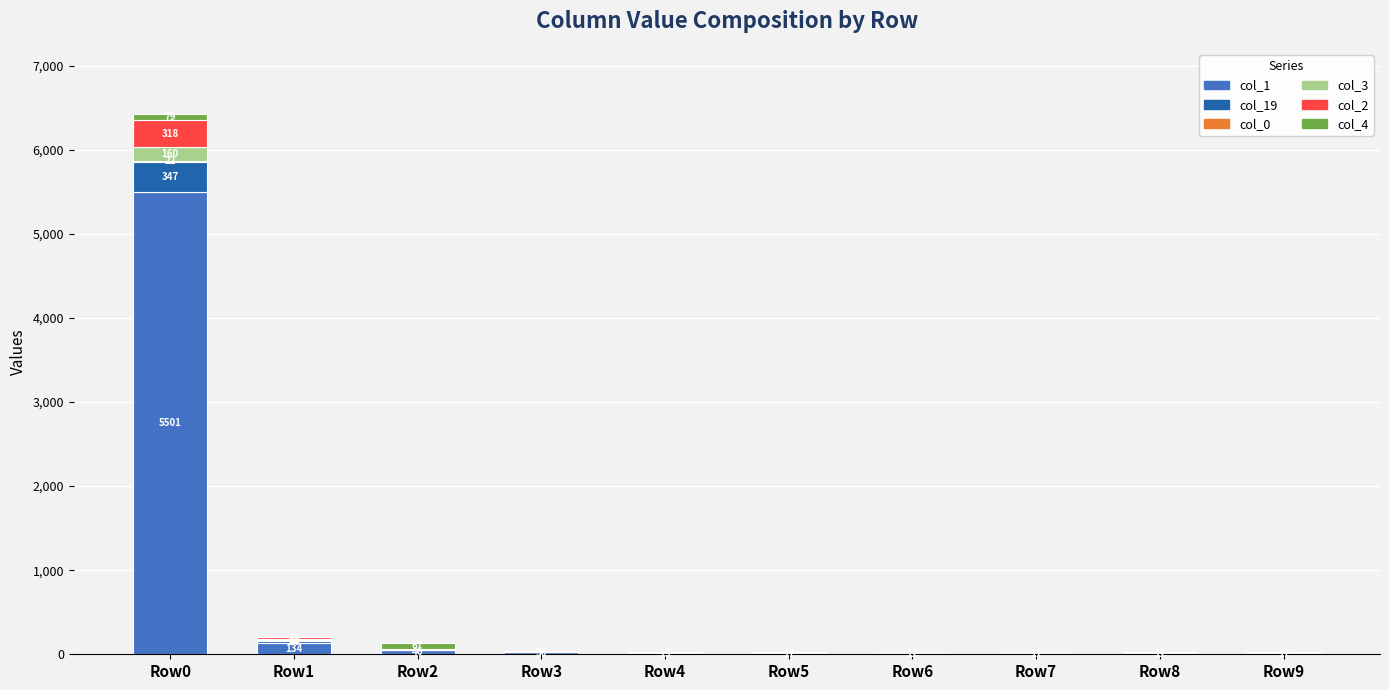

At which label does col_1 reach its peak?

Row0